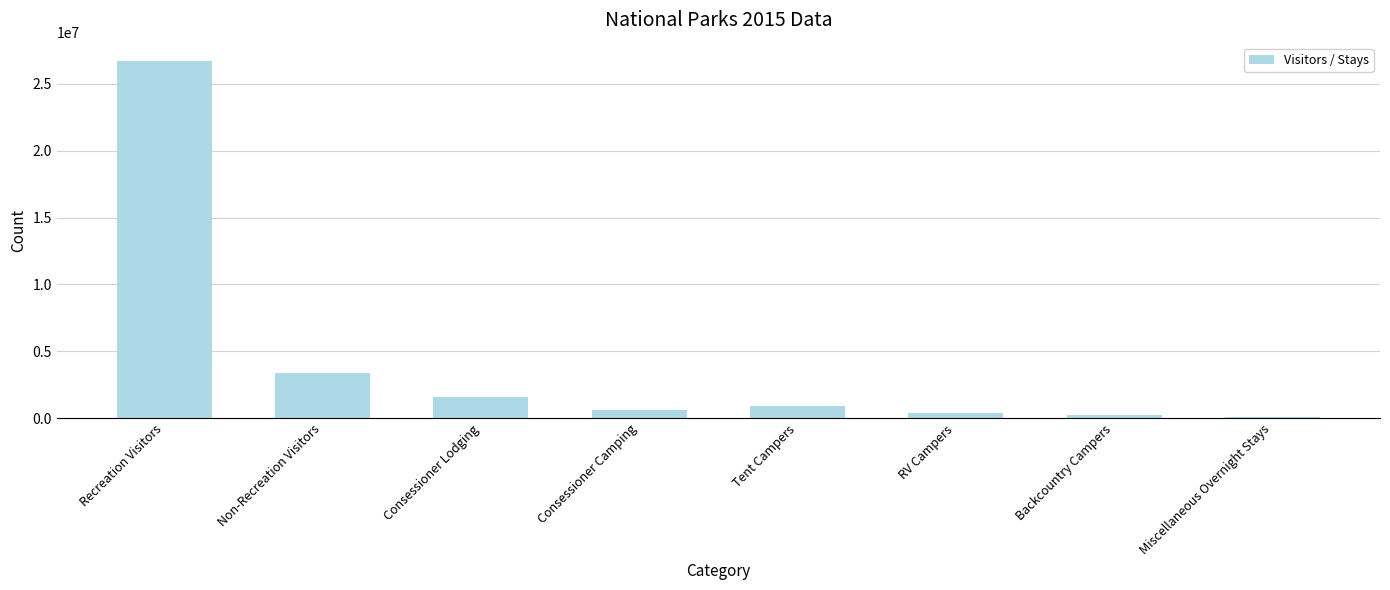

What is the sum of all values?

33939526